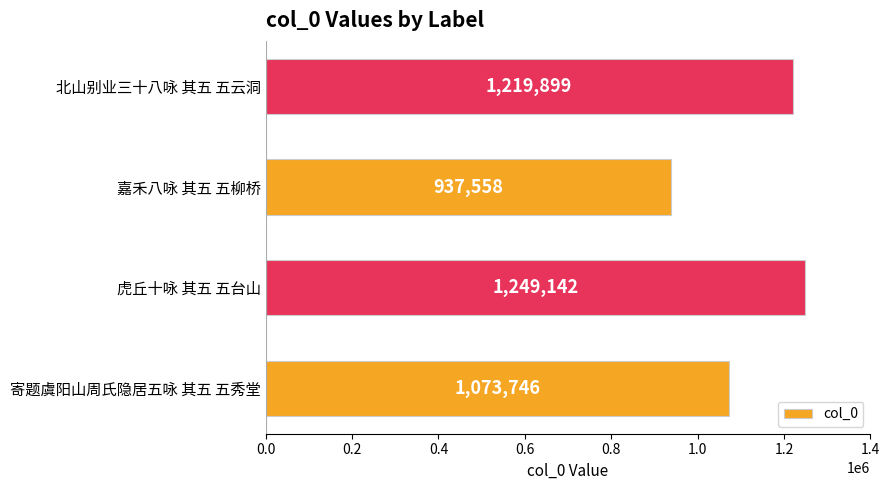

At which category does the chart reach its minimum across all series?

嘉禾八咏 其五 五柳桥